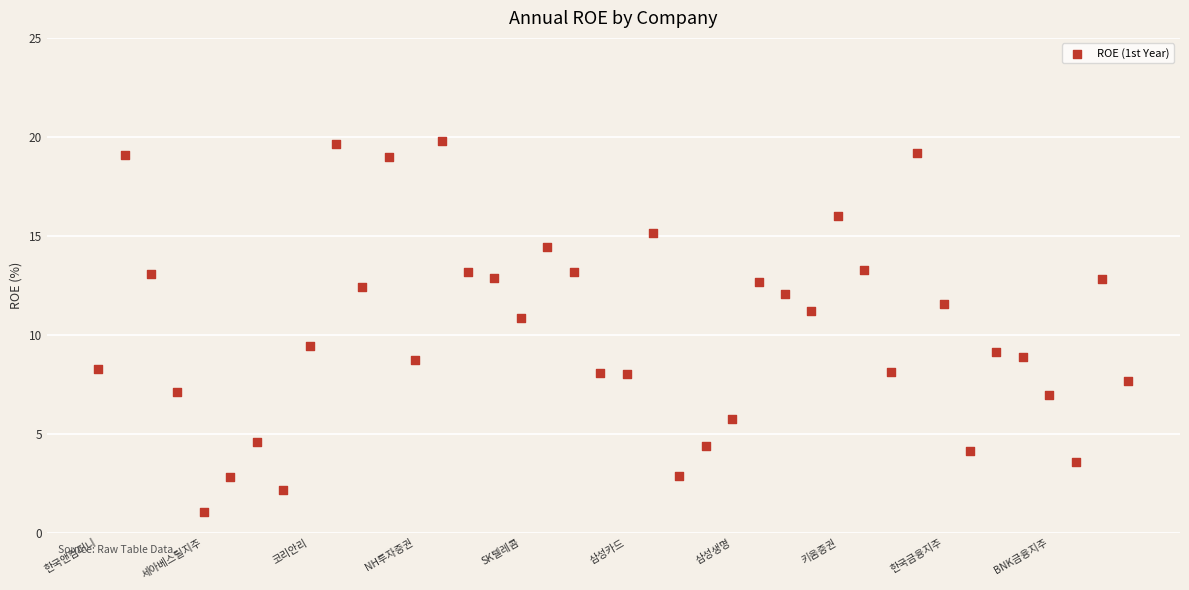

What Y value in the scatter plot is closest to 10?

9.4